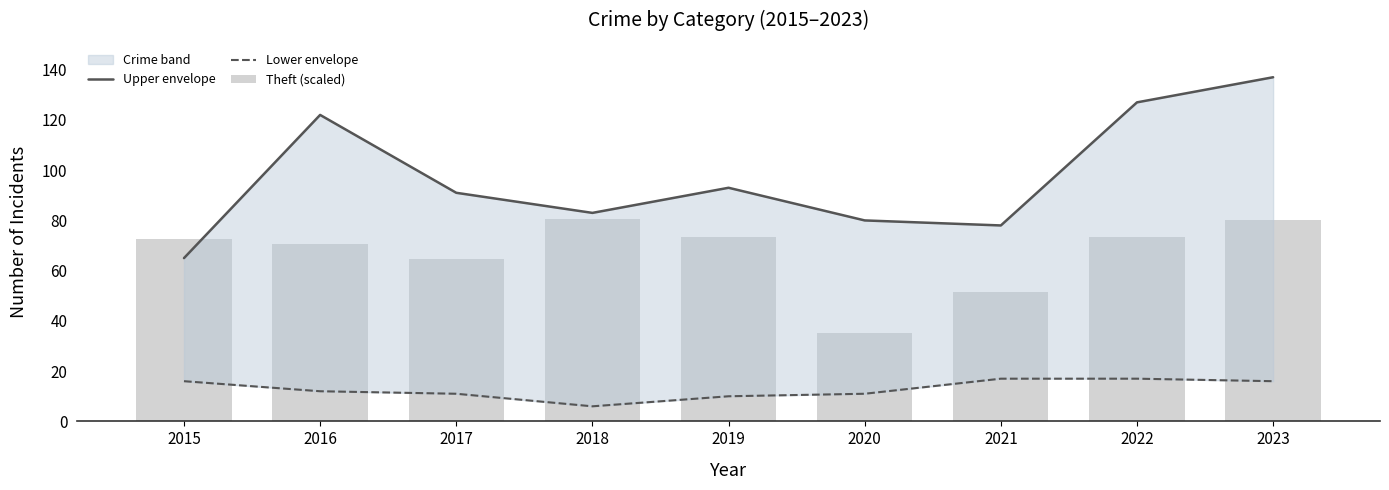

How many data points in Lower envelope are less than 12?

4